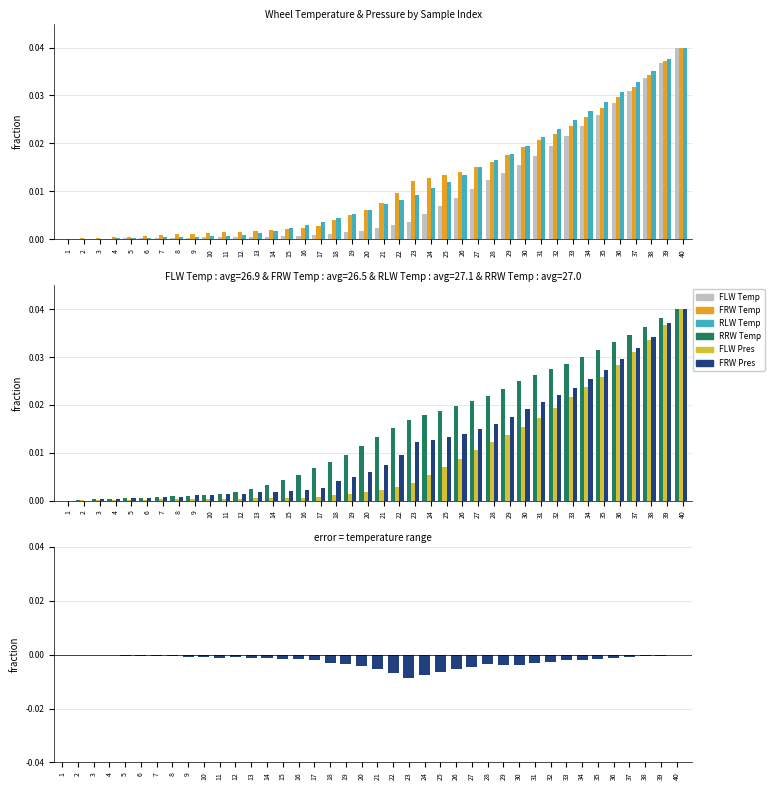

Rank the series at 18 from lowest to highest value.

FLW Temp, FLW Pres, FRW Temp, FRW Pres, RLW Temp, RRW Temp